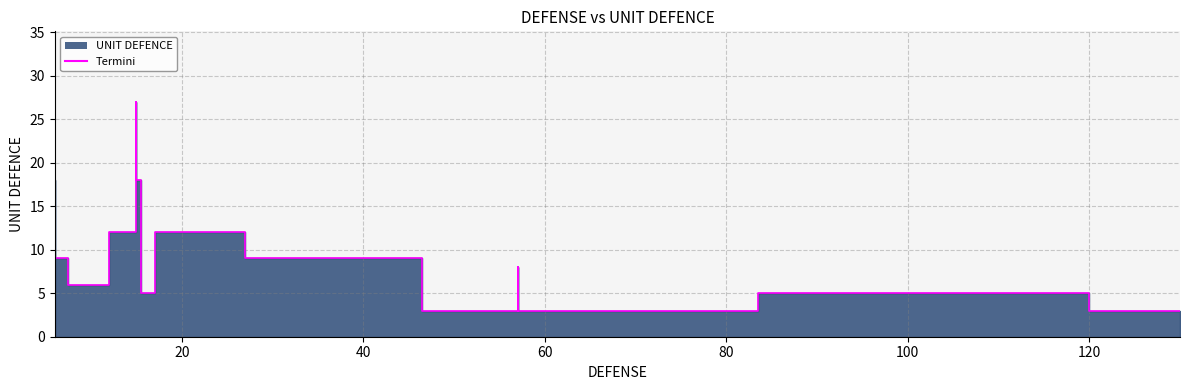

What is the difference between the second highest and second lowest values?

15